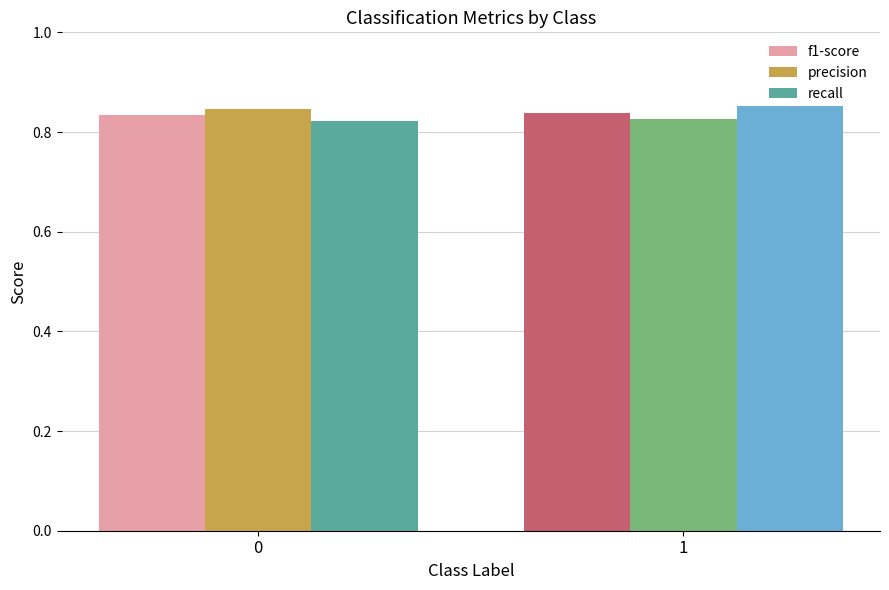

The value of recall at 1 is 0.3. True or false?

False